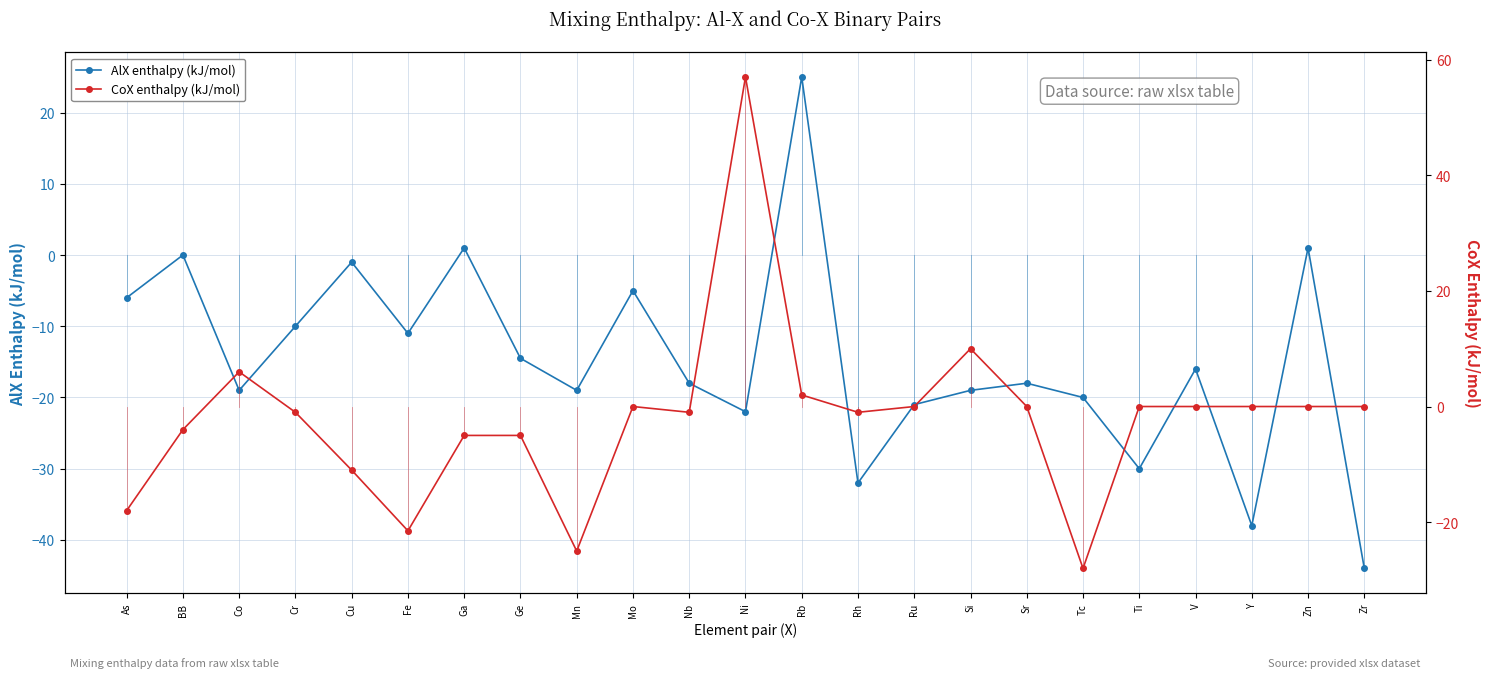

Is it true that CoX enthalpy (kJ/mol) equals -28.0 at Tc?

True